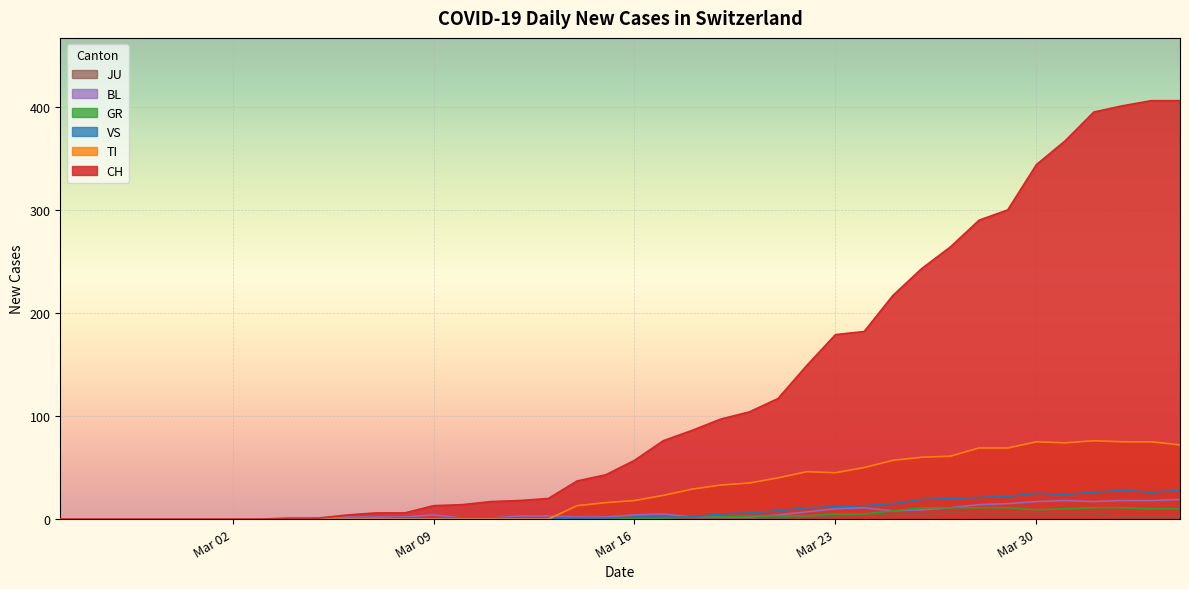

At how many categories does at least one series exceed 173?

13